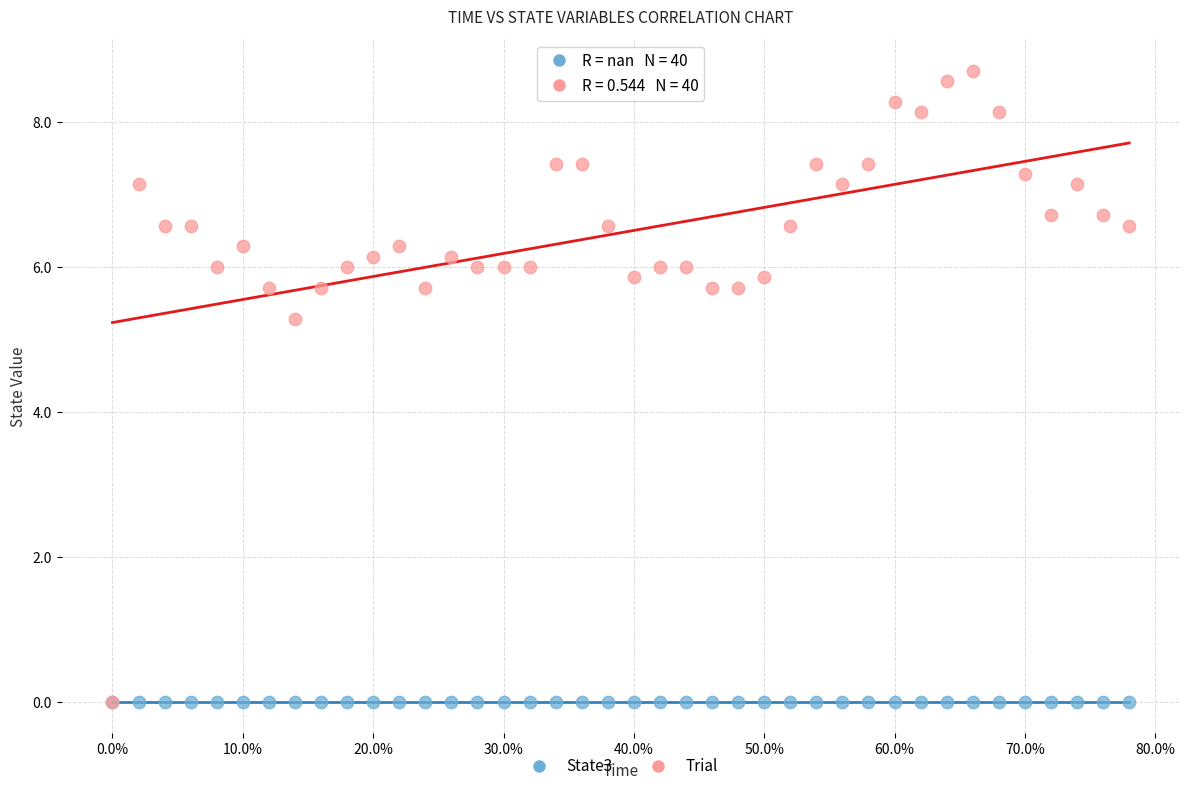

Across all series, what Y value is closest to 4?

5.3